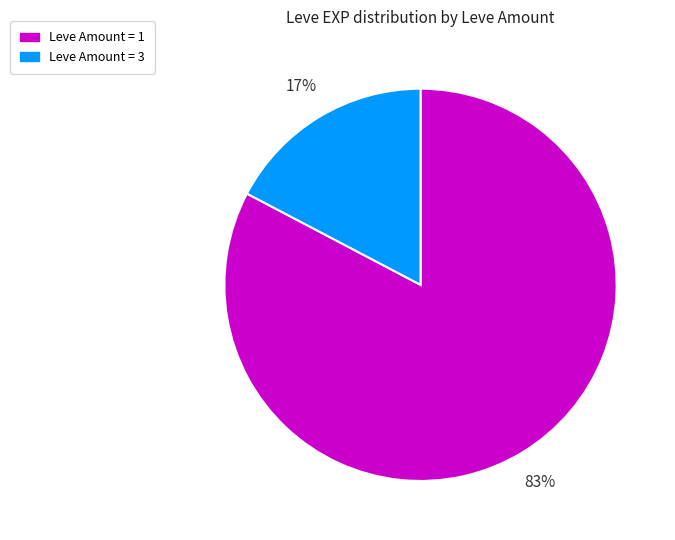

Does any single category account for the majority?

Yes